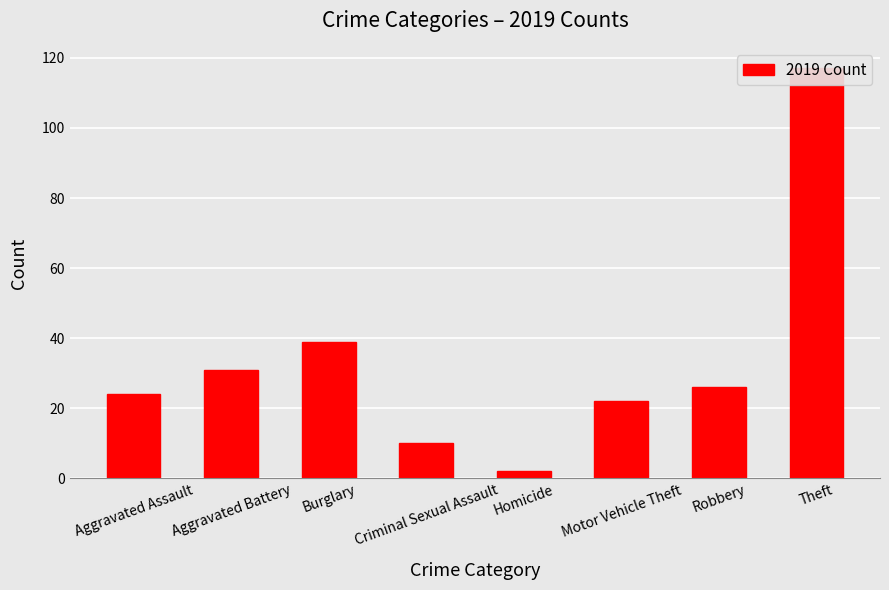

Rank the categories by value from highest to lowest.

Theft, Burglary, Aggravated Battery, Robbery, Aggravated Assault, Motor Vehicle Theft, Criminal Sexual Assault, Homicide